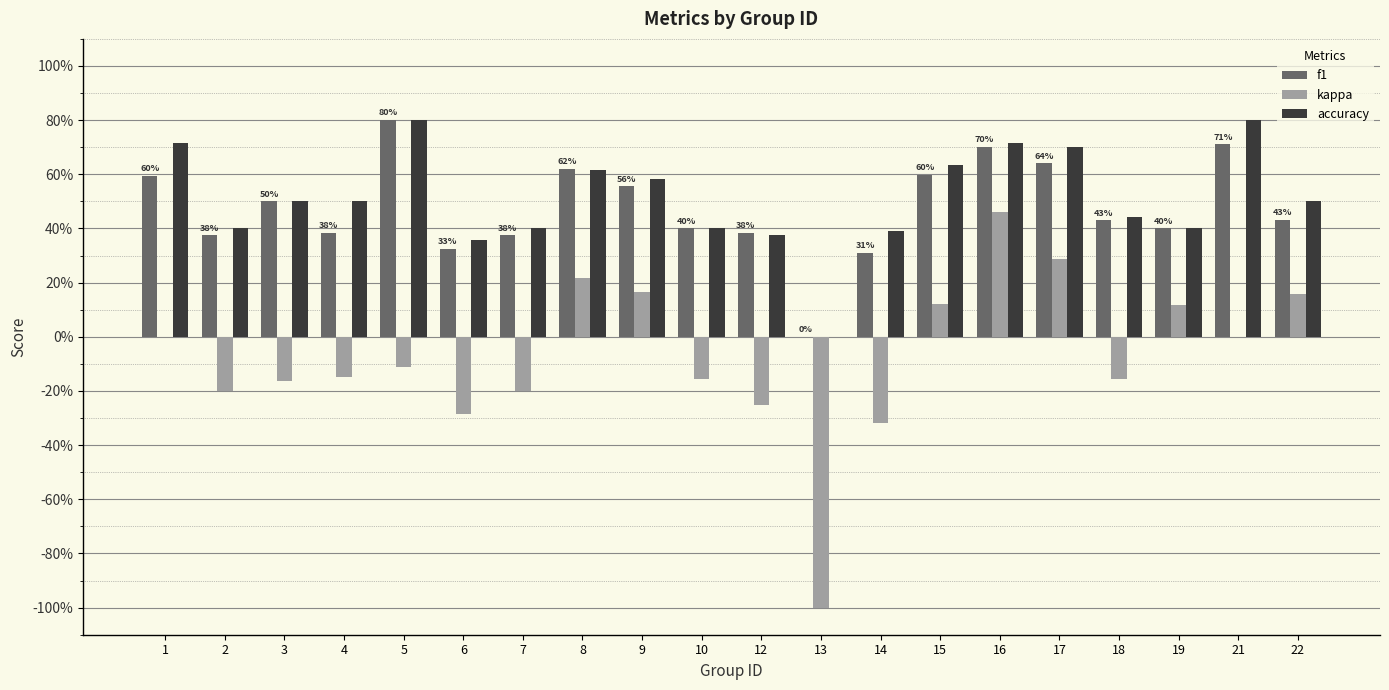

What is the spread (max minus min) of values at 16?

0.3